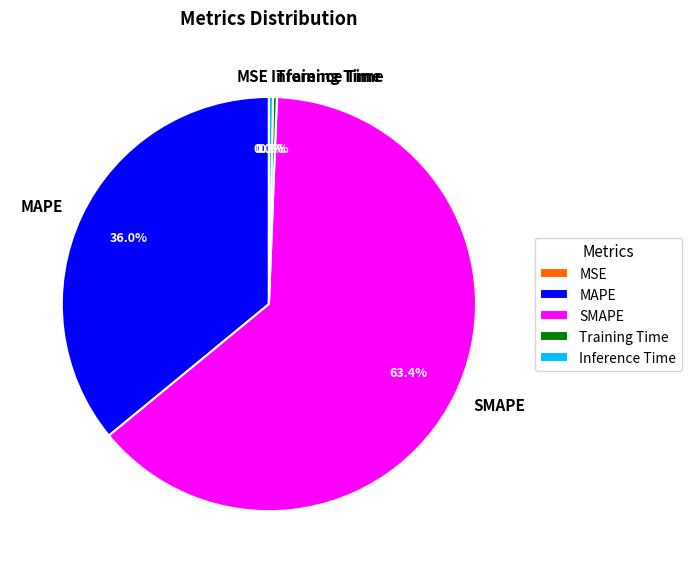

The Inference Time slice represents 0% of the pie. True or false?

True